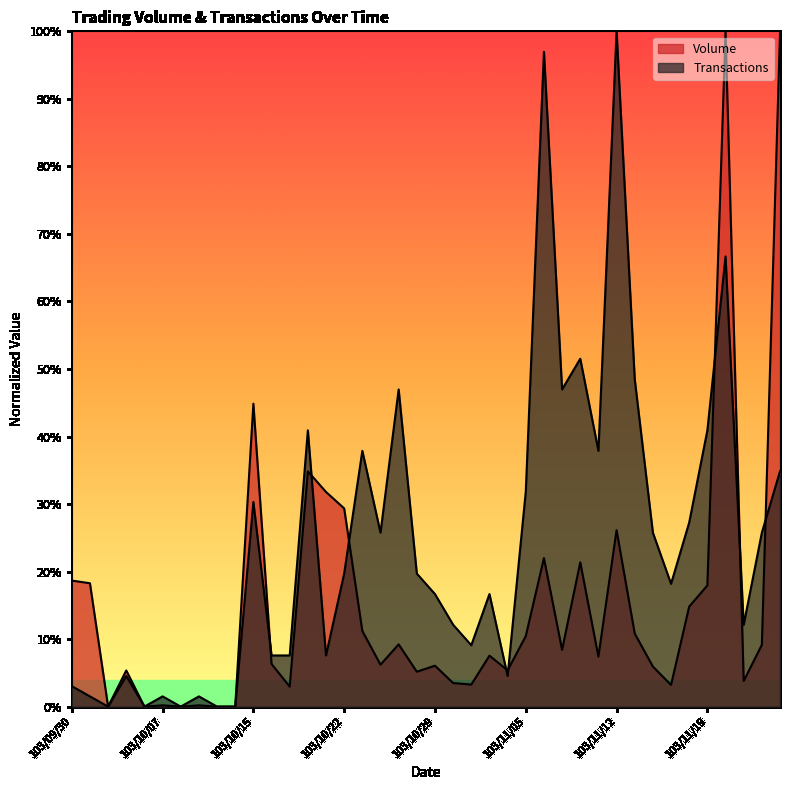

What is the difference between the Transactions values at 103/09/30 and 103/10/29?

0.1